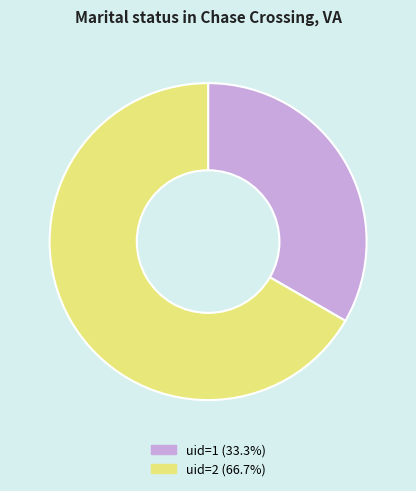

Is there any slice that represents more than half of the pie?

Yes